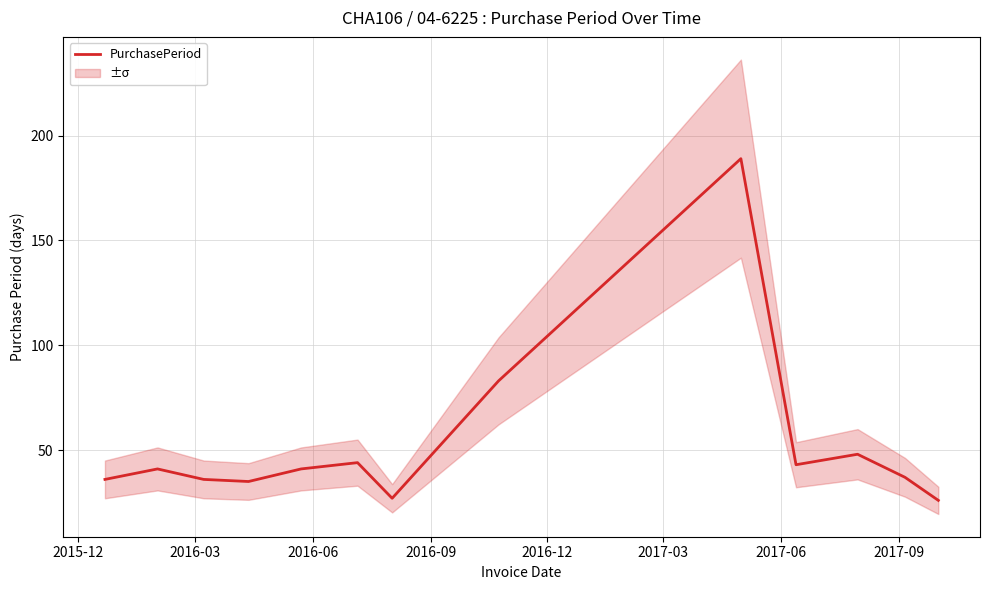

How many values exceed 41?

5